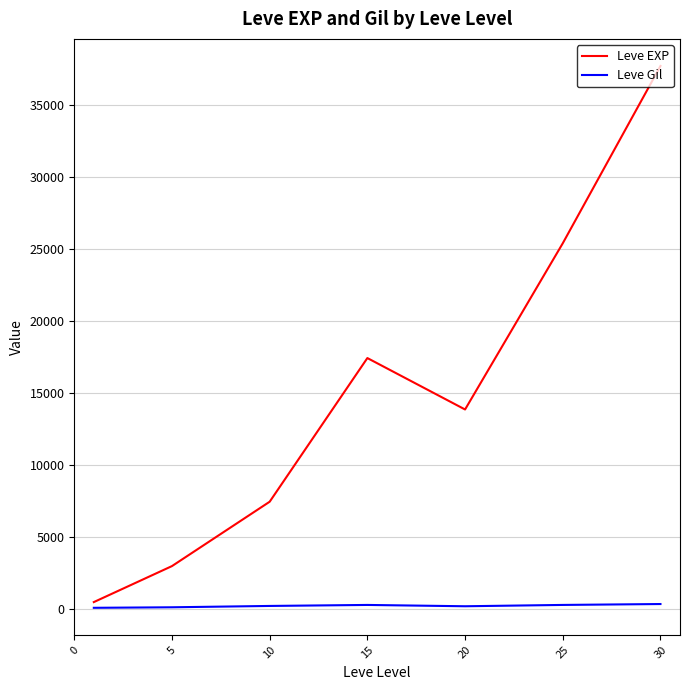

What is the maximum value shown in the chart?

37715.0